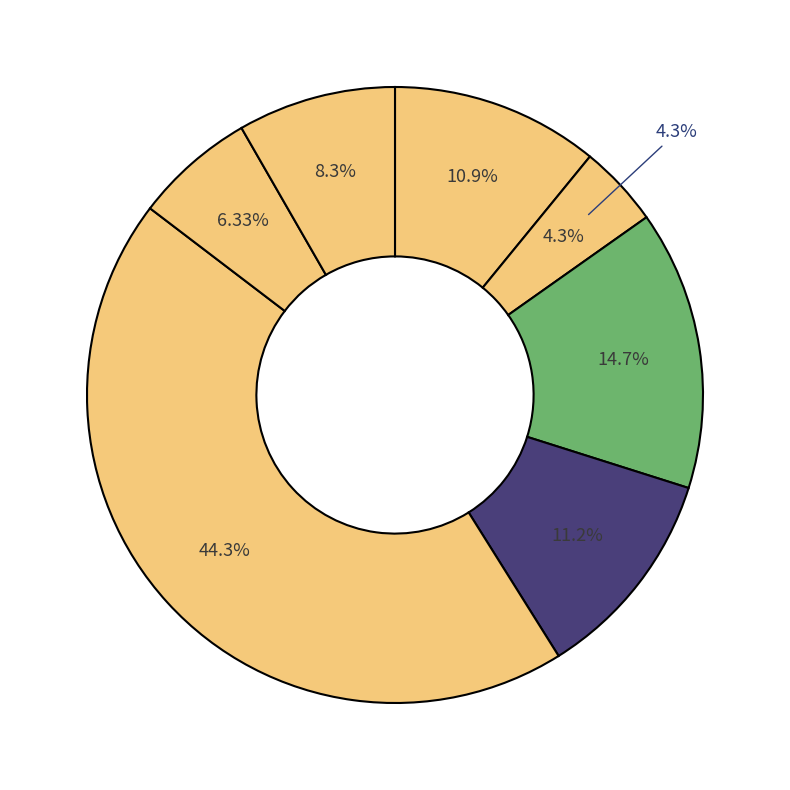

To the nearest percent, what percentage of the pie is non_mon2?

44%